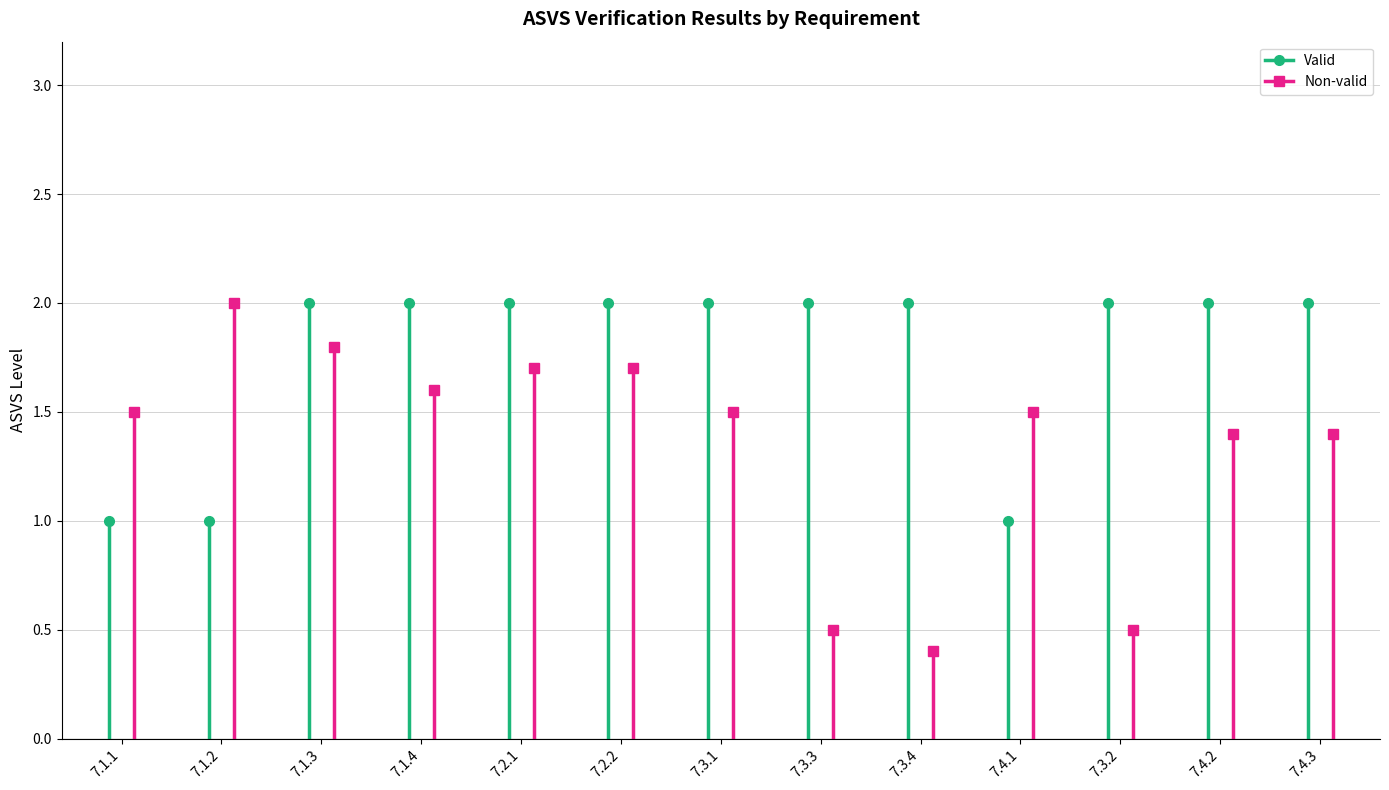

Where is the first local maximum for Valid?

7.3.3